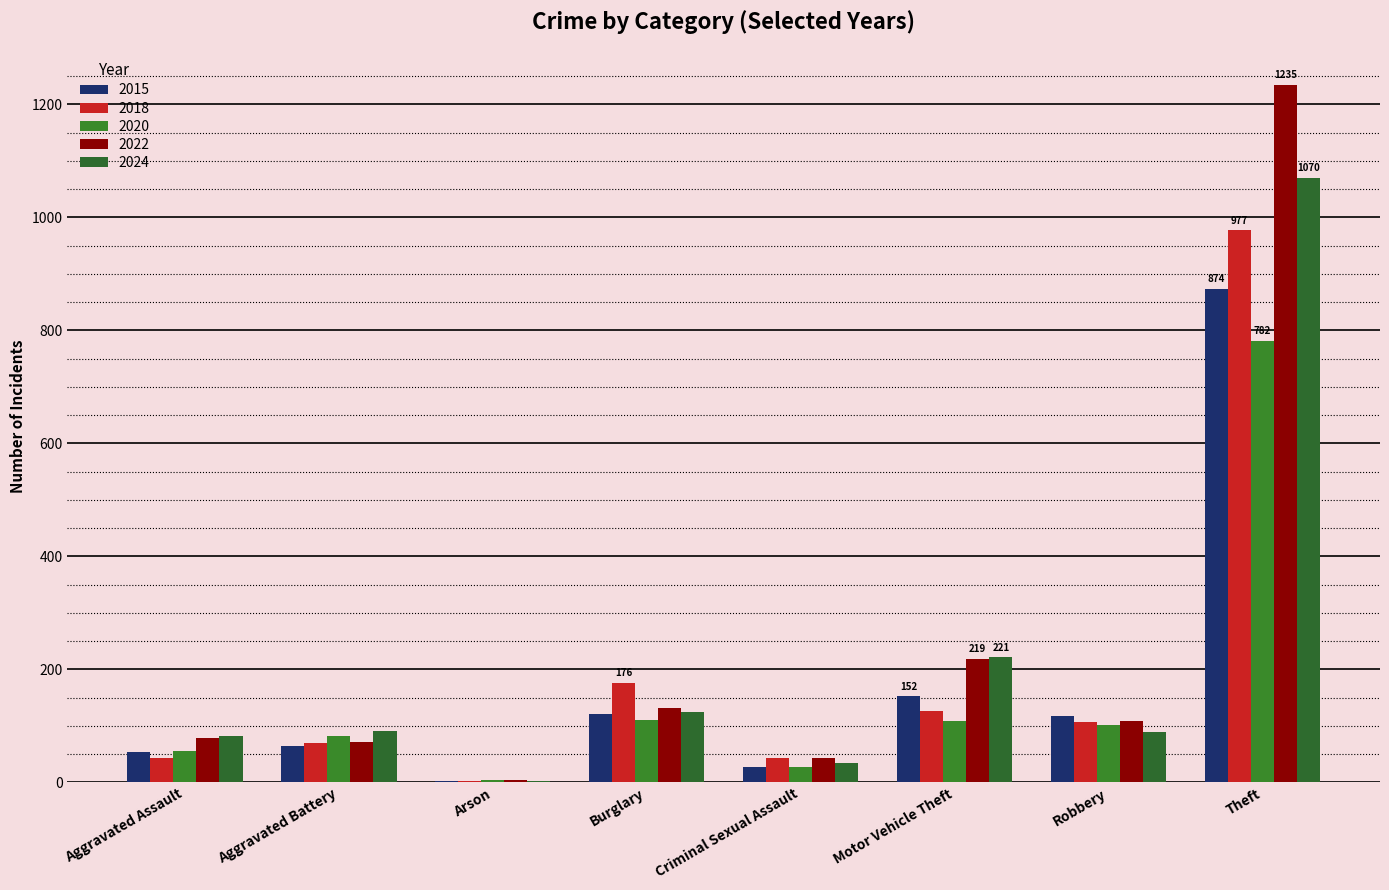

How many distinct data groups are displayed?

5